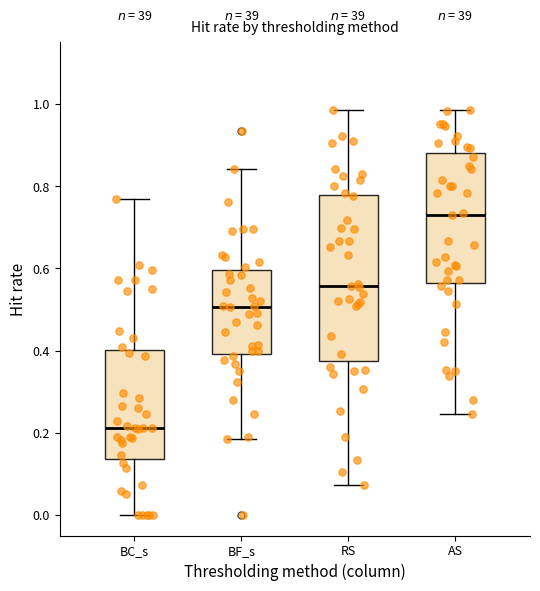

Reading left to right, transcribe this box plot: for each box, give where its median line is, the range the box spans, and where its two whiskers end, as read against the y-axis. The values are not printed on the chart, so give them approximately, as read against the axis.

BC_s: median 0.22, box 0.14 to 0.40, whiskers 0.00 to 0.76
BF_s: median 0.50, box 0.40 to 0.60, whiskers 0.18 to 0.84
RS: median 0.56, box 0.38 to 0.78, whiskers 0.08 to 0.98
AS: median 0.74, box 0.56 to 0.88, whiskers 0.24 to 0.98